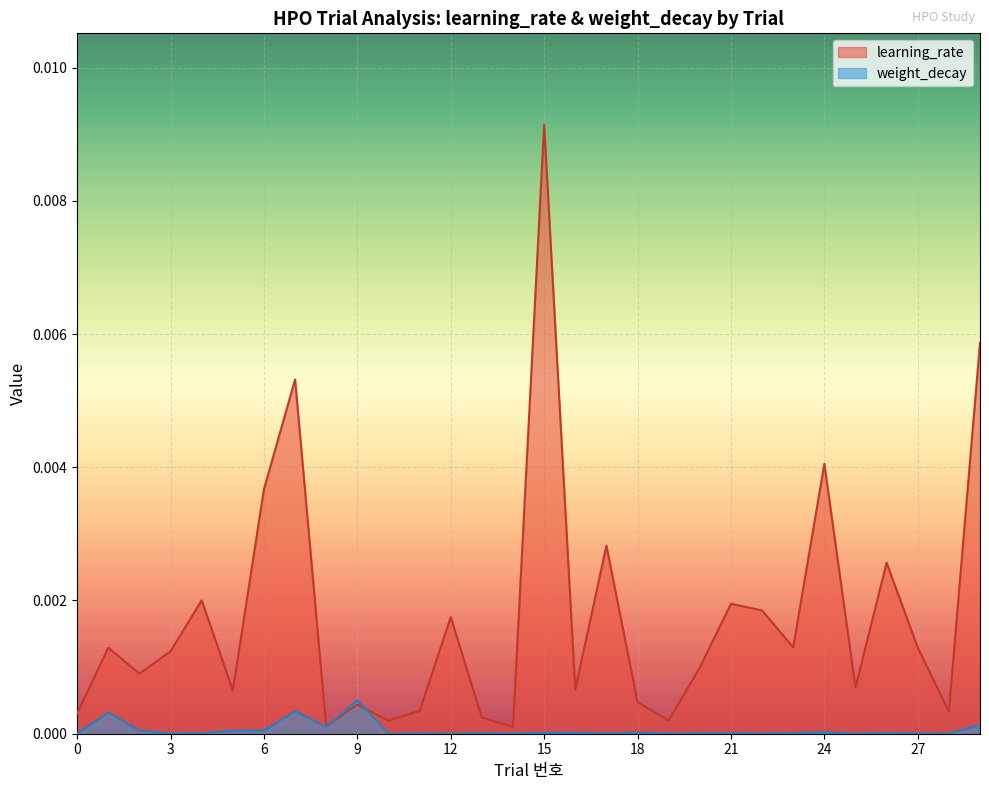

Is it true that weight_decay equals 0.0 at 3?

False